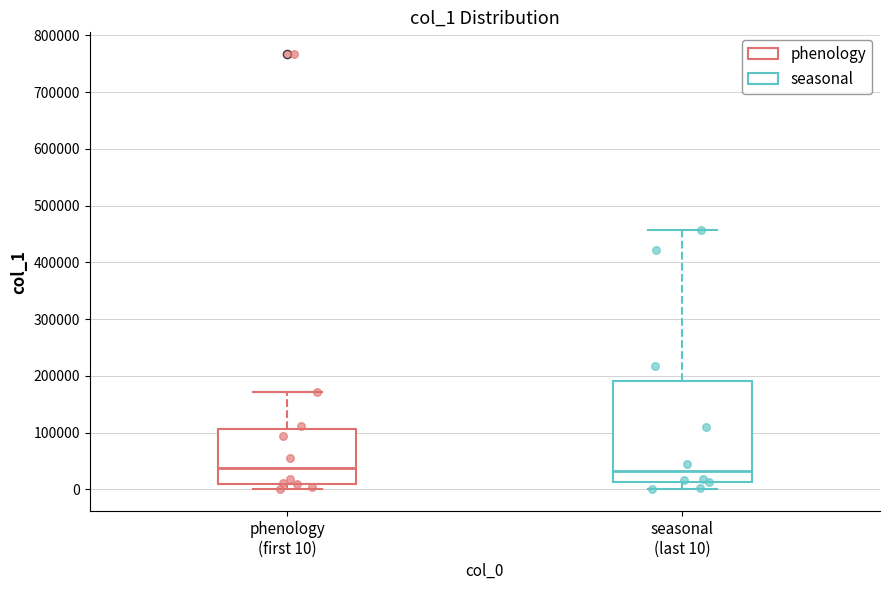

Reading left to right, read every box against the y-axis: the position of its median line, the range the box covers, and the ends of its whiskers. The values are not printed on the chart, so give them approximately, as read against the axis.

phenology (first 10): median 40000, box 10000 to 110000, whiskers 0 to 170000
seasonal (last 10): median 30000, box 10000 to 190000, whiskers 0 to 460000